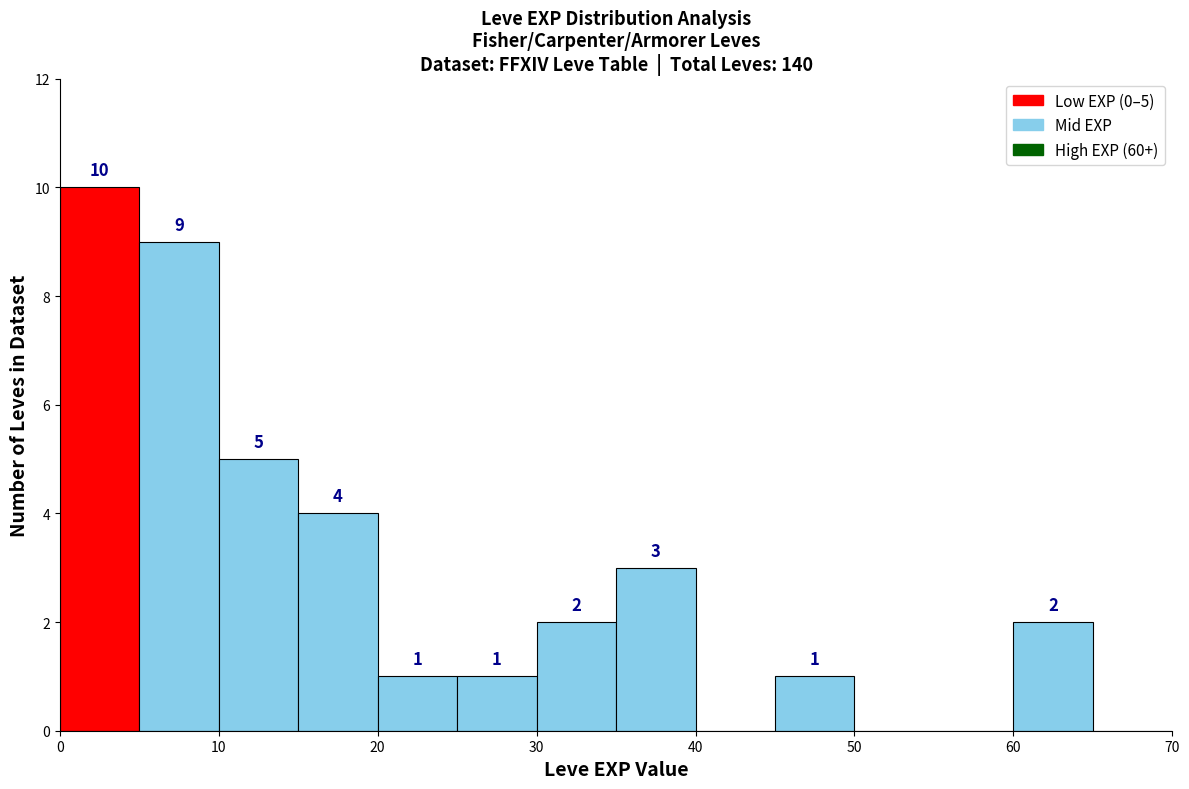

Which range on the x-axis has the tallest bar?

0 to 5